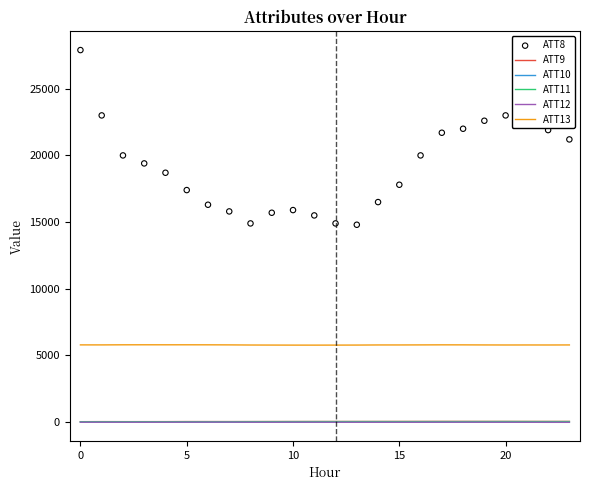

Which series has the largest total across all categories?

ATT8